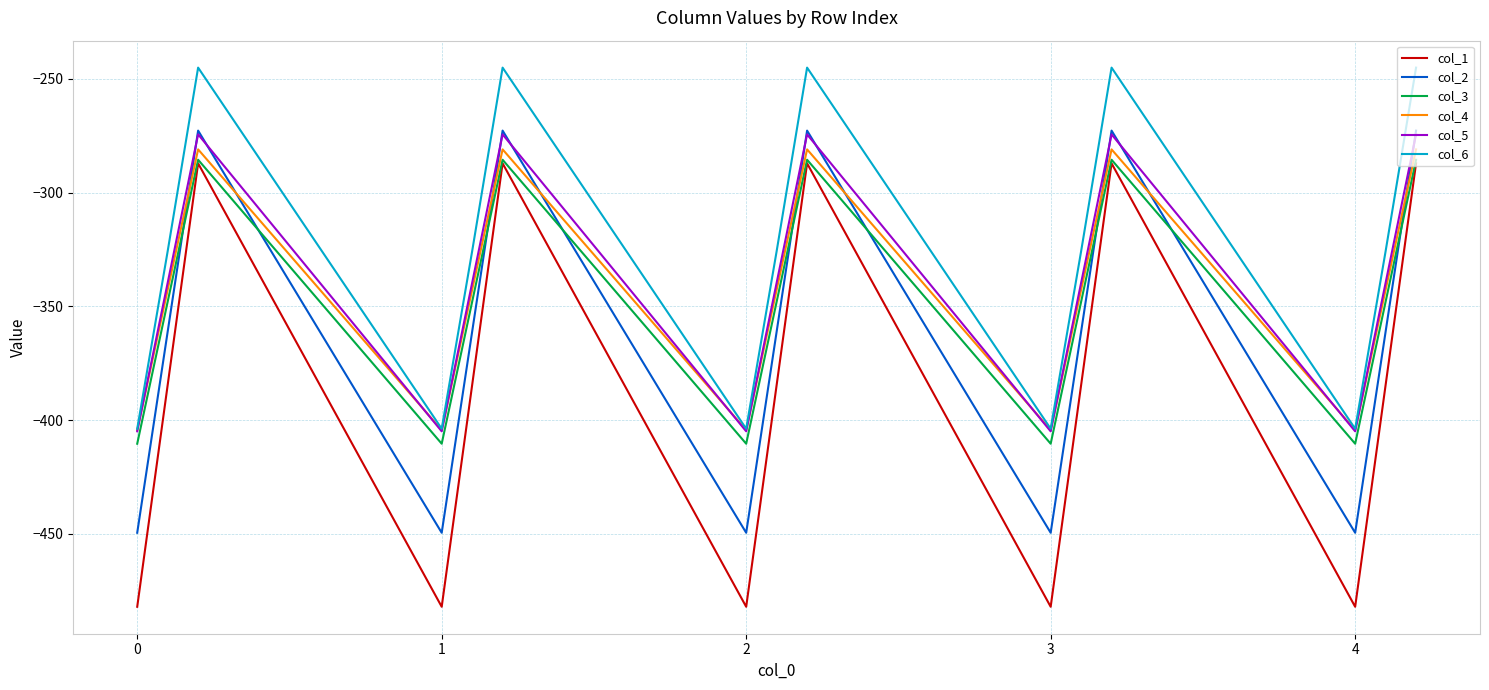

How many values in the col_2 series exceed -361?

5